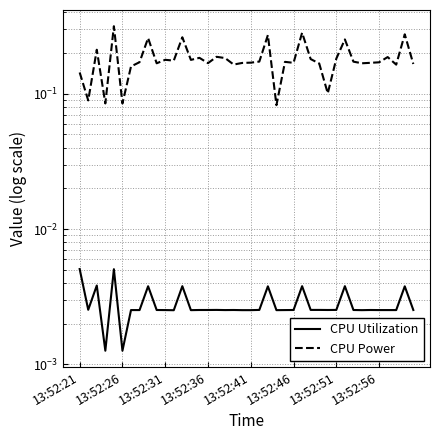

How many series are shown in this chart?

2